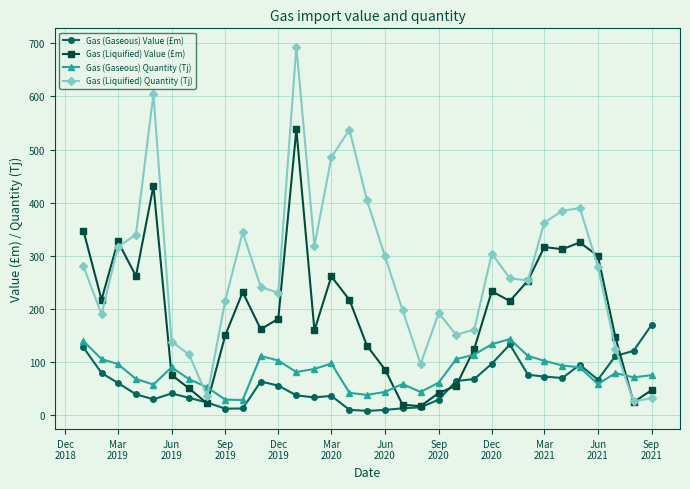

Does the chart display data point markers on the line(s)?

Yes